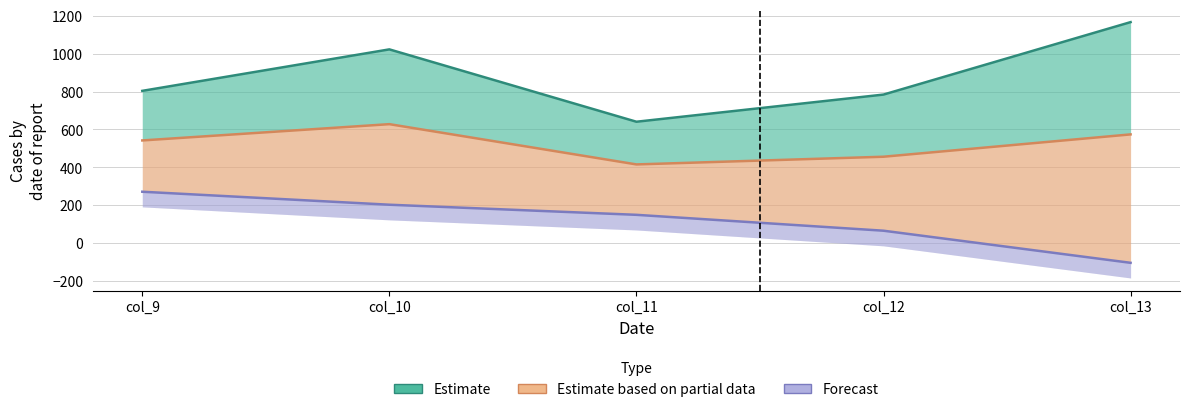

What are all the series names shown in the legend?

Estimate, Estimate based on partial data, Forecast